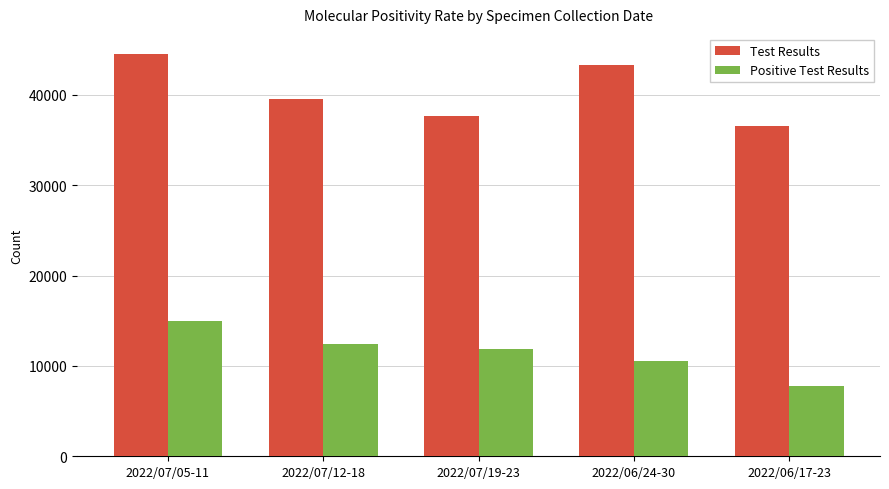

What is the approximate value of Positive Test Results at 2022/06/24-30, to the nearest 100?

10600